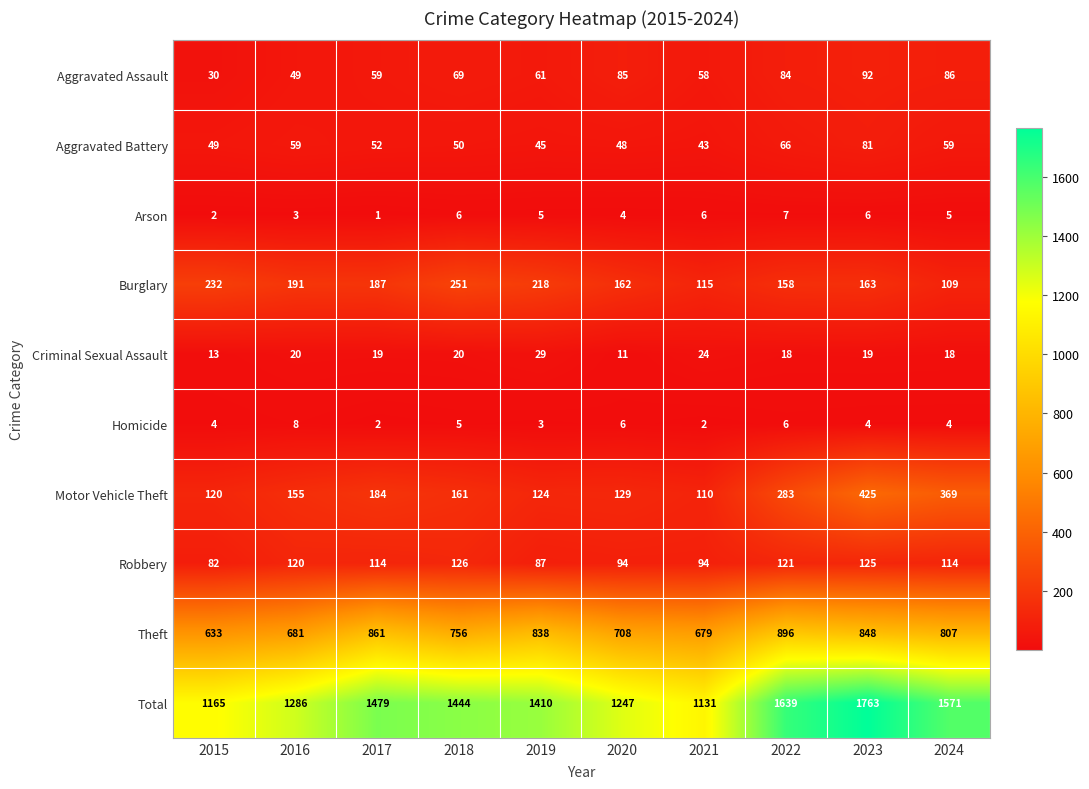

At which category does the chart reach its peak across all series?

2023